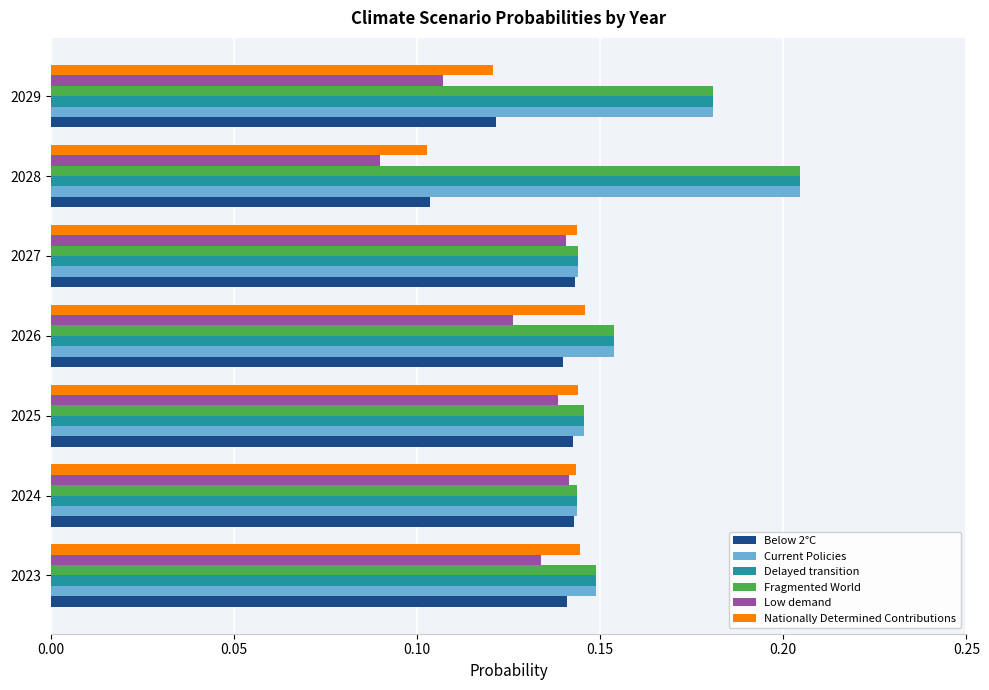

At which label is Below 2°C closest to 0?

2028